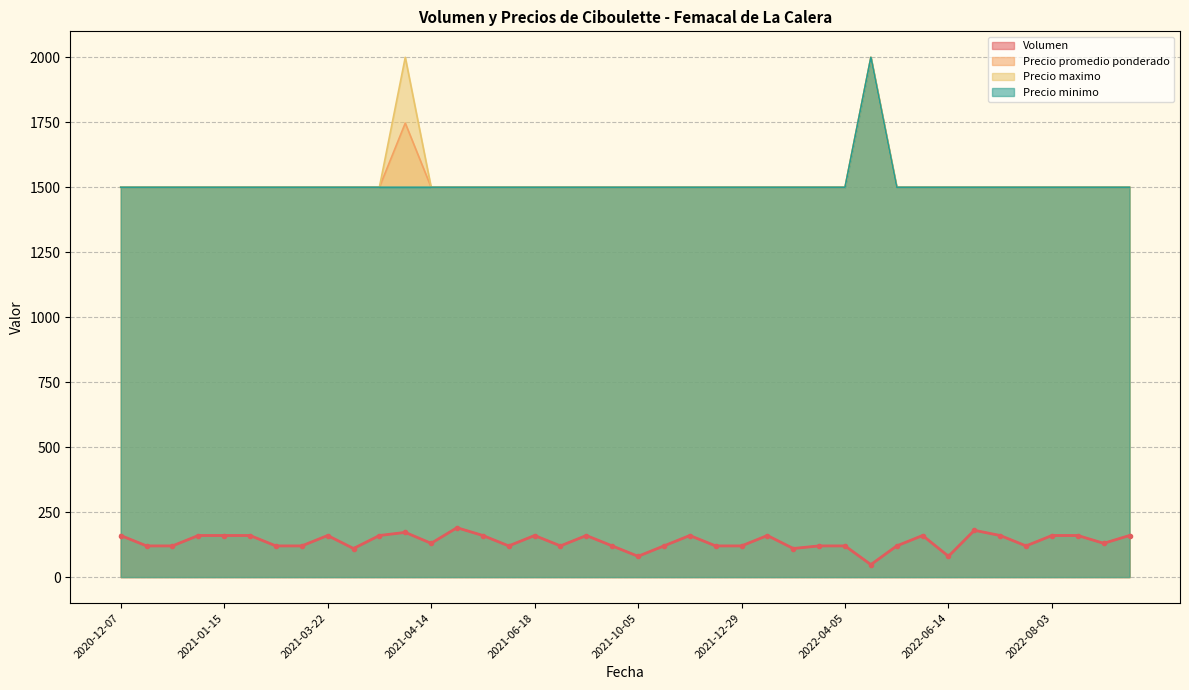

Reading right to left, list all the values displayed in this chart.

Volumen: 160	130	160	160	120	160	180	80	160	120	48	120	120	110	160	120	120	160	120	80	120	160	120	160	120	160	190	130	172	160	110	160	120	120	160	160	160	120	120	160
Precio promedio ponderado: 1500	1500	1500	1500	1500	1500	1500	1500	1500	1500	2000	1500	1500	1500	1500	1500	1500	1500	1500	1500	1500	1500	1500	1500	1500	1500	1500	1500	1747	1500	1500	1500	1500	1500	1500	1500	1500	1500	1500	1500
Precio maximo: 1500	1500	1500	1500	1500	1500	1500	1500	1500	1500	2000	1500	1500	1500	1500	1500	1500	1500	1500	1500	1500	1500	1500	1500	1500	1500	1500	1500	2000	1500	1500	1500	1500	1500	1500	1500	1500	1500	1500	1500
Precio minimo: 1500	1500	1500	1500	1500	1500	1500	1500	1500	1500	2000	1500	1500	1500	1500	1500	1500	1500	1500	1500	1500	1500	1500	1500	1500	1500	1500	1500	1500	1500	1500	1500	1500	1500	1500	1500	1500	1500	1500	1500